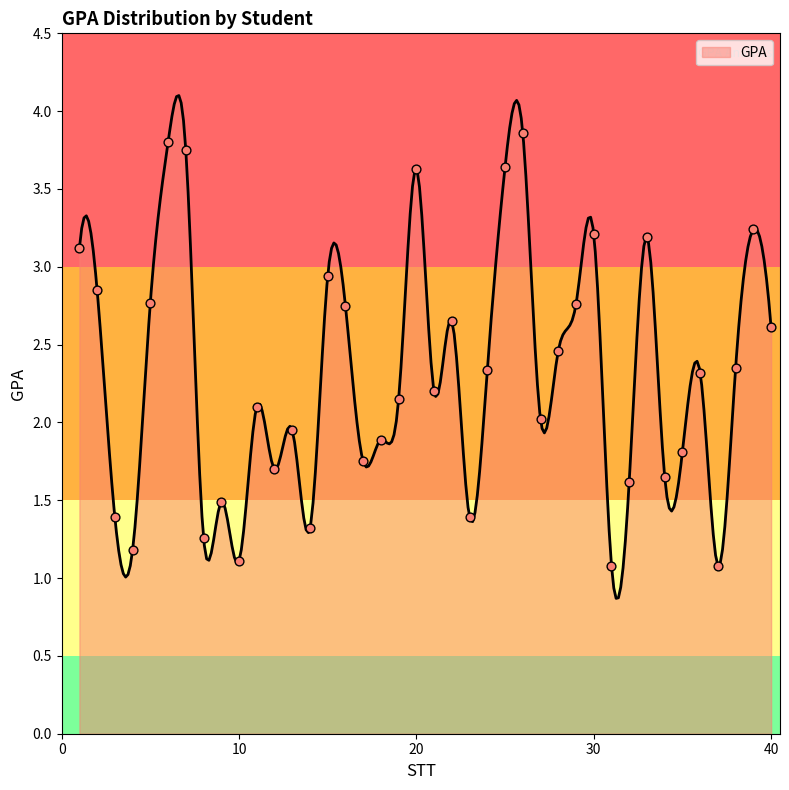

What is the change in value from 21 to 37?

-1.1